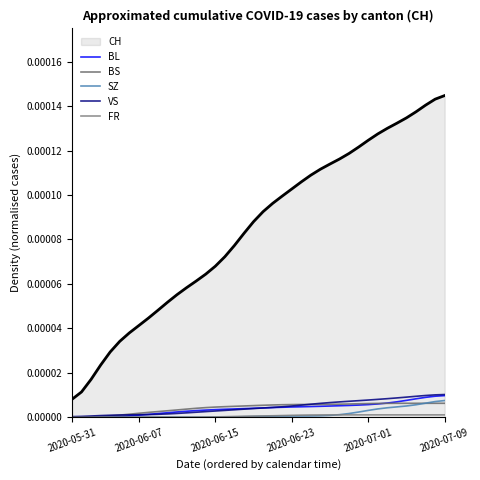

True or false: VS and SZ cross at least once.

False